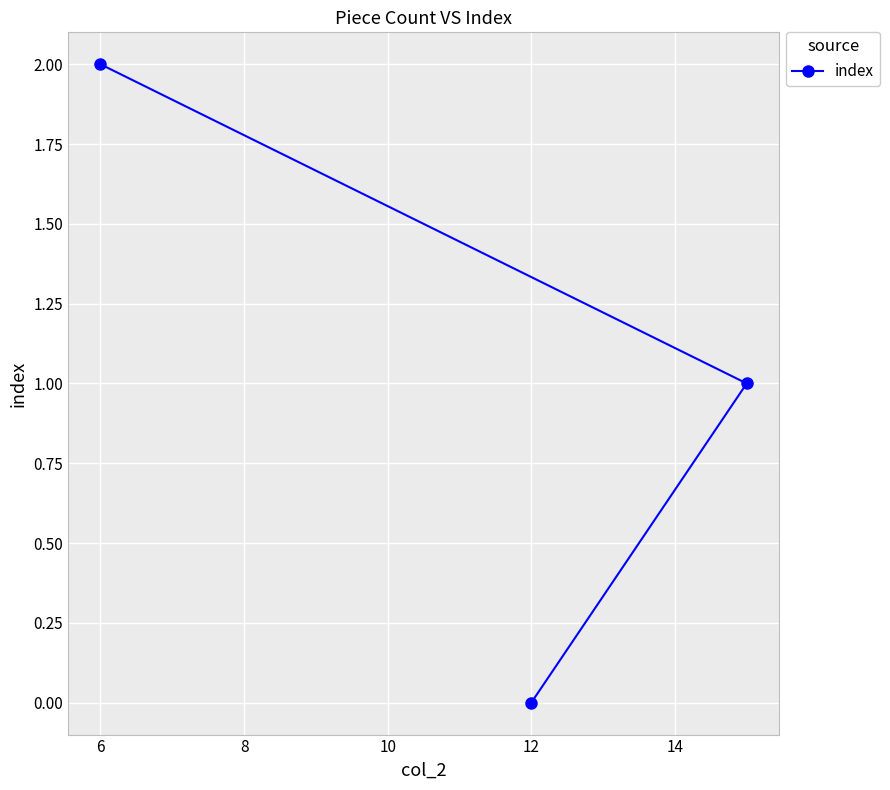

What is the maximum value shown in the chart?

2